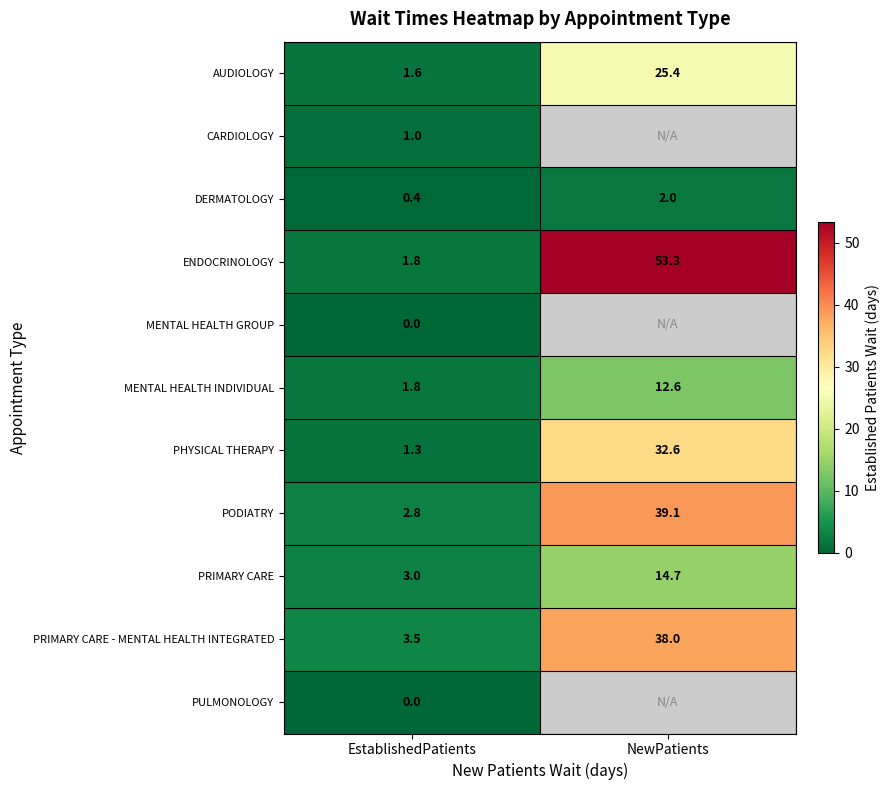

What is the total value across all series at EstablishedPatients?

17.2